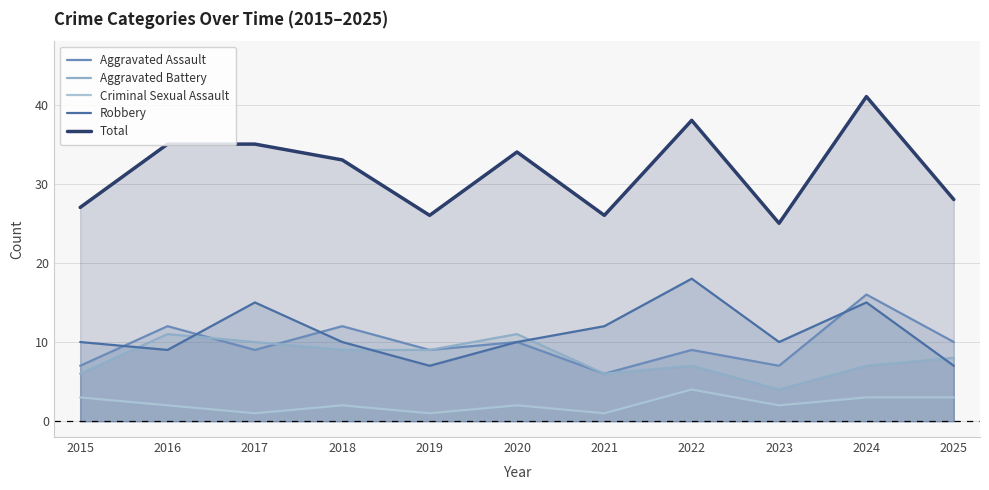

At which label does Aggravated Battery first exceed 8?

2016